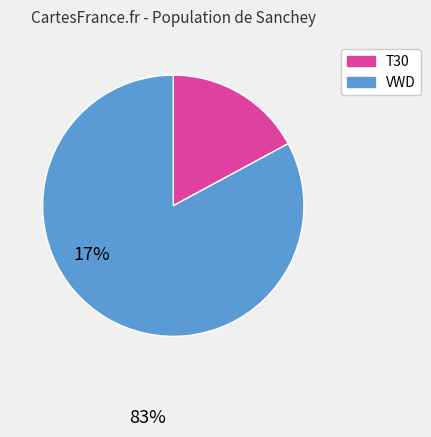

Does any single category account for the majority?

Yes